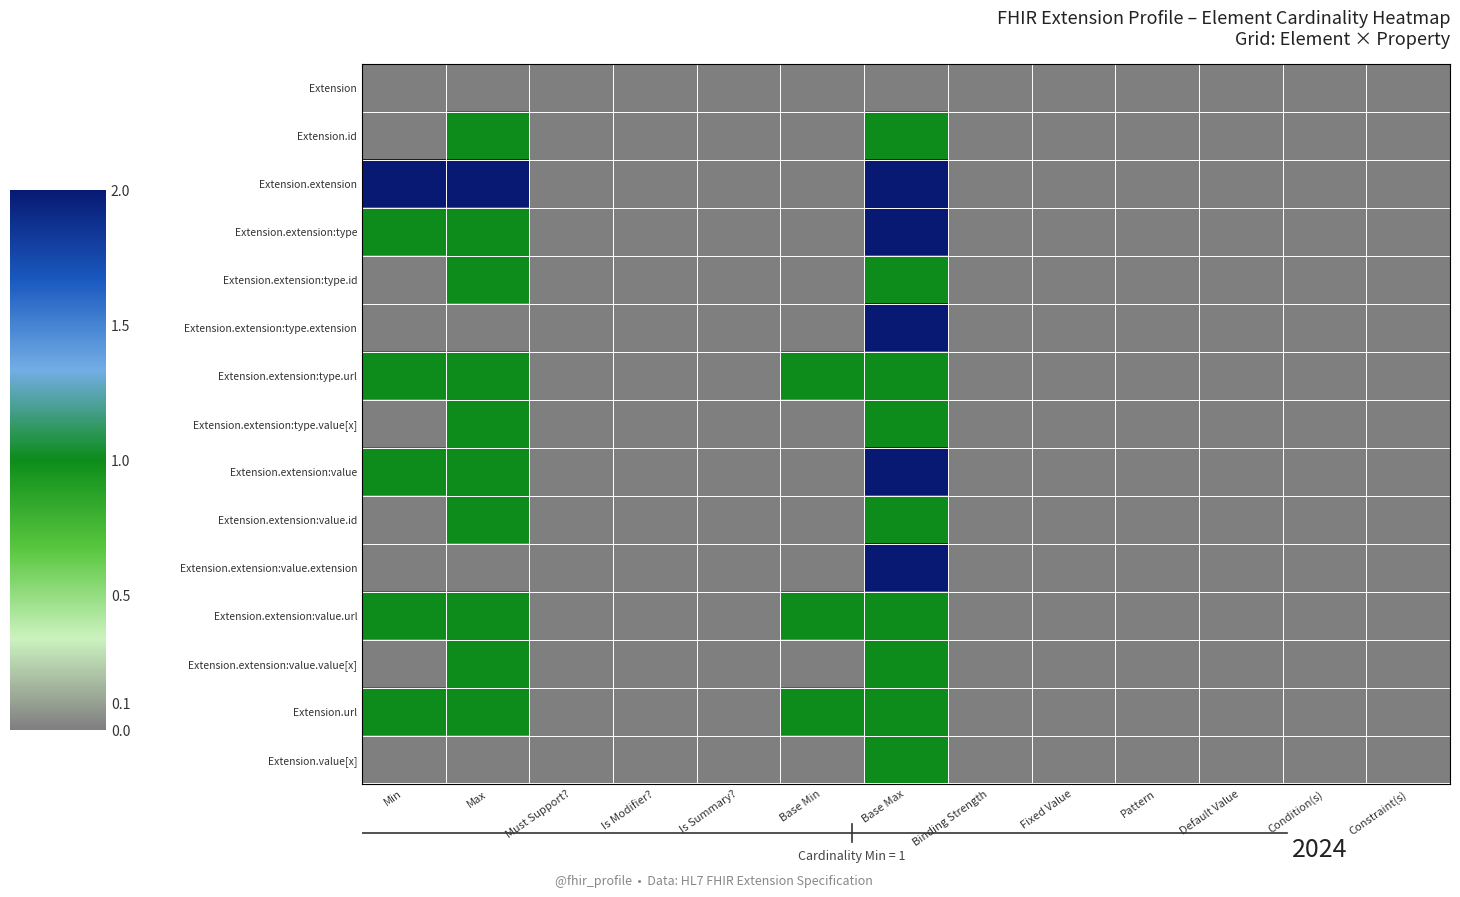

Rank the series at Pattern from highest to lowest value.

Extension, Extension.id, Extension.extension, Extension.extension:type, Extension.extension:type.id, Extension.extension:type.extension, Extension.extension:type.url, Extension.extension:type.value[x], Extension.extension:value, Extension.extension:value.id, Extension.extension:value.extension, Extension.extension:value.url, Extension.extension:value.value[x], Extension.url, Extension.value[x]